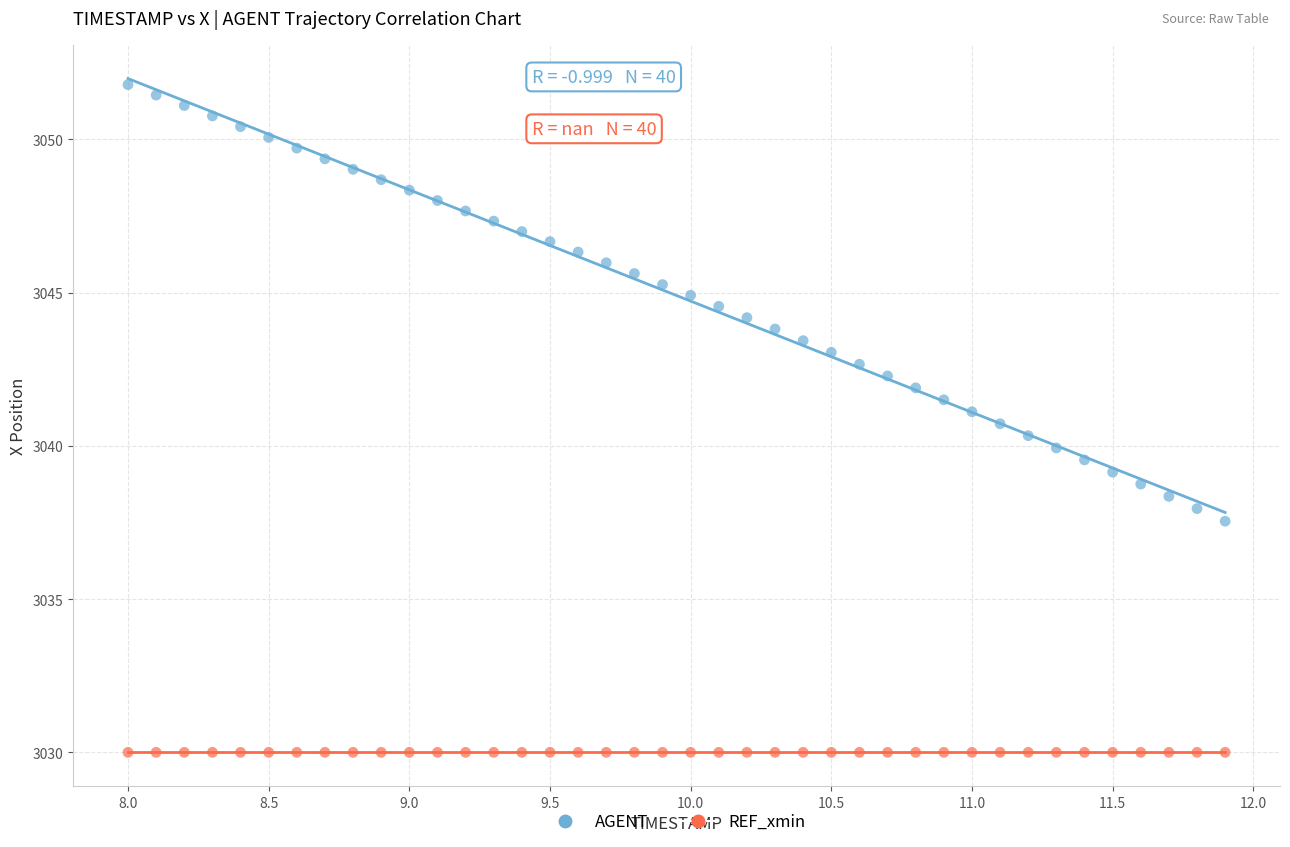

Which series contains the highest Y value?

AGENT